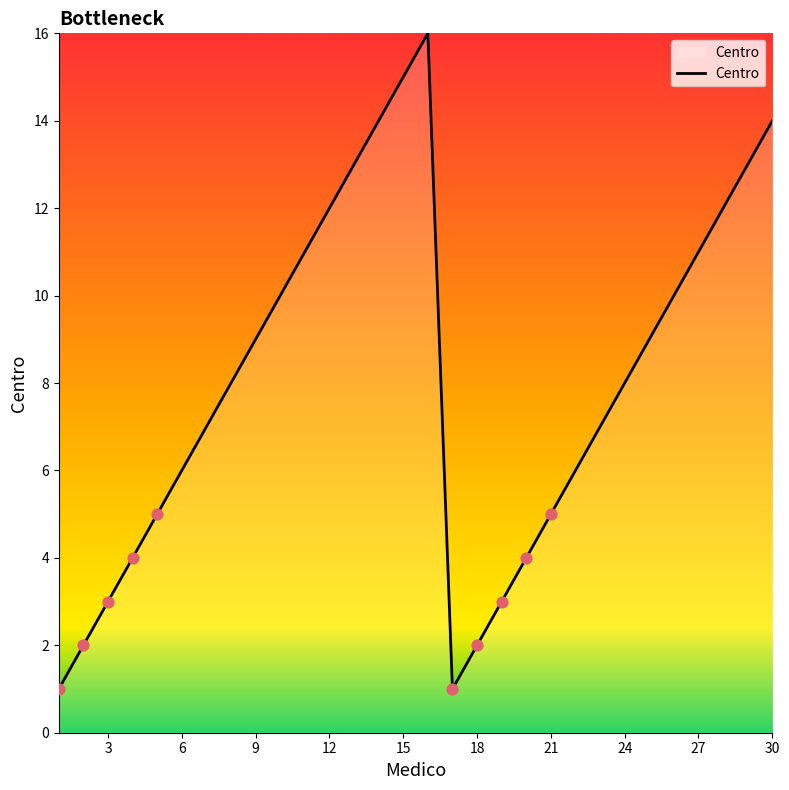

What is the maximum value shown in the chart?

16